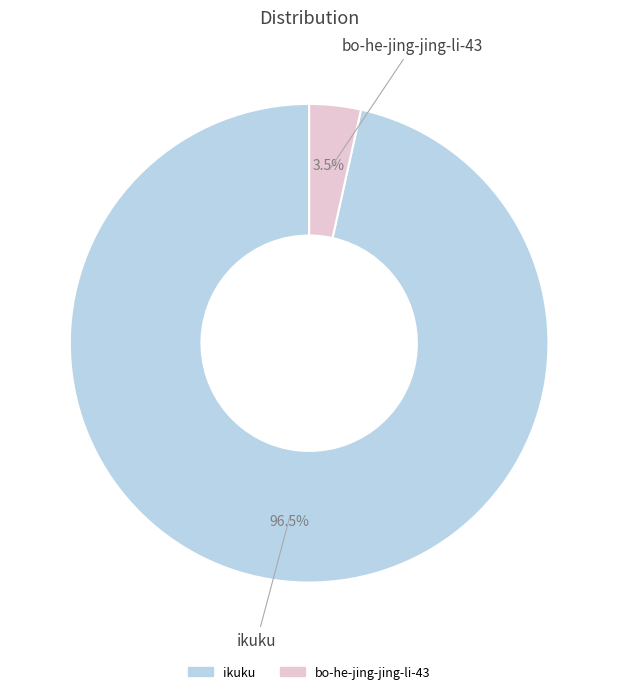

What is the smallest slice in the pie chart?

bo-he-jing-jing-li-43